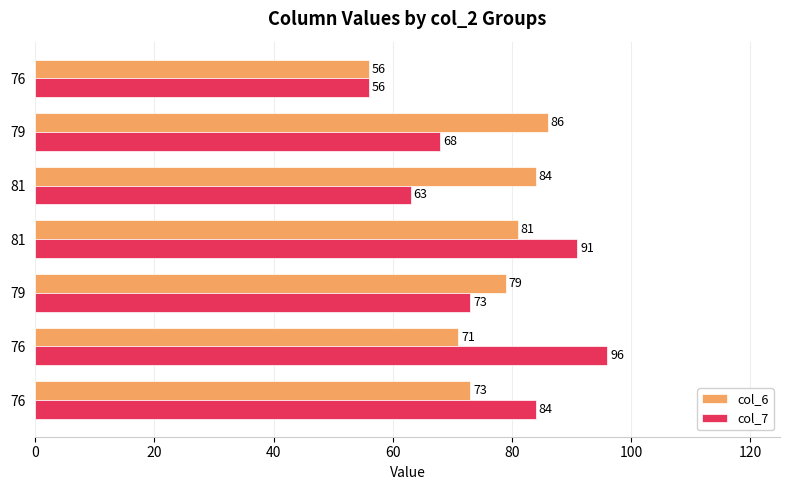

What are all the series names shown in the legend?

col_6, col_7